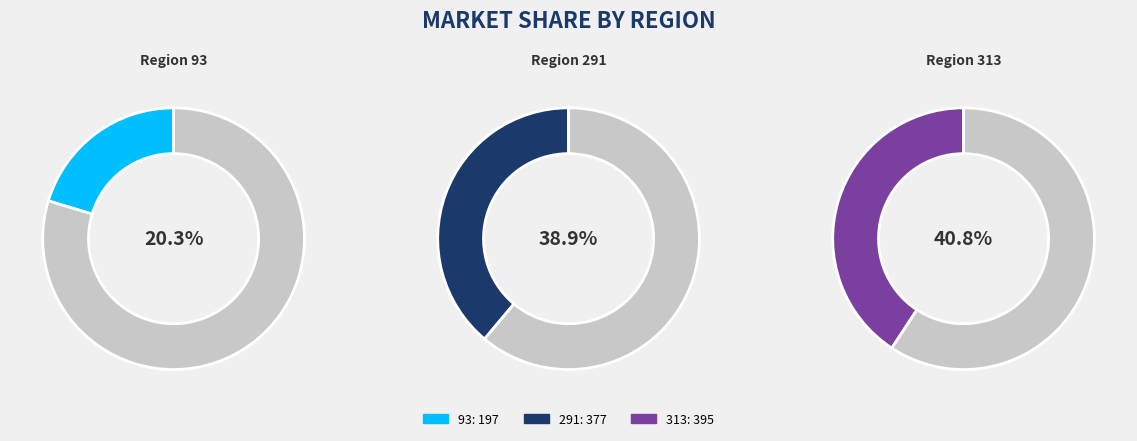

To the nearest percent, what percentage of the pie is 93?

20%